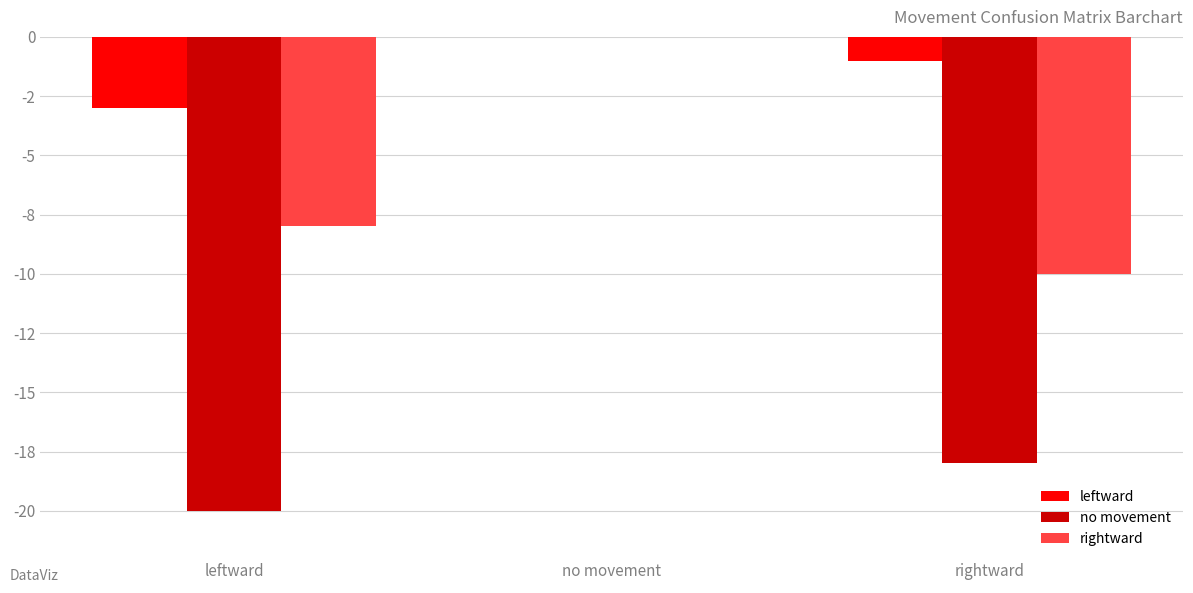

Are the bars grouped side by side (vs. stacked)?

Yes